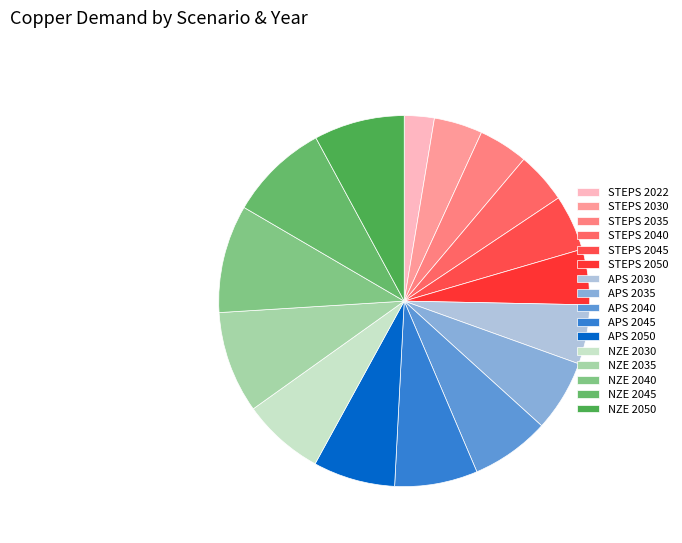

How many segments does this pie chart have?

16